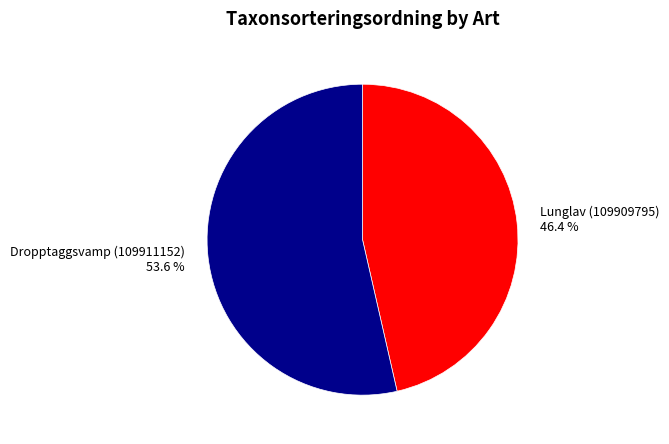

How many segments does this pie chart have?

2